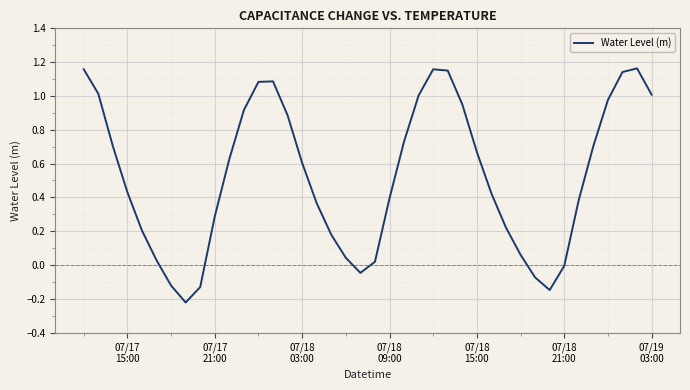

What is the difference between the maximum and minimum values?

1.4